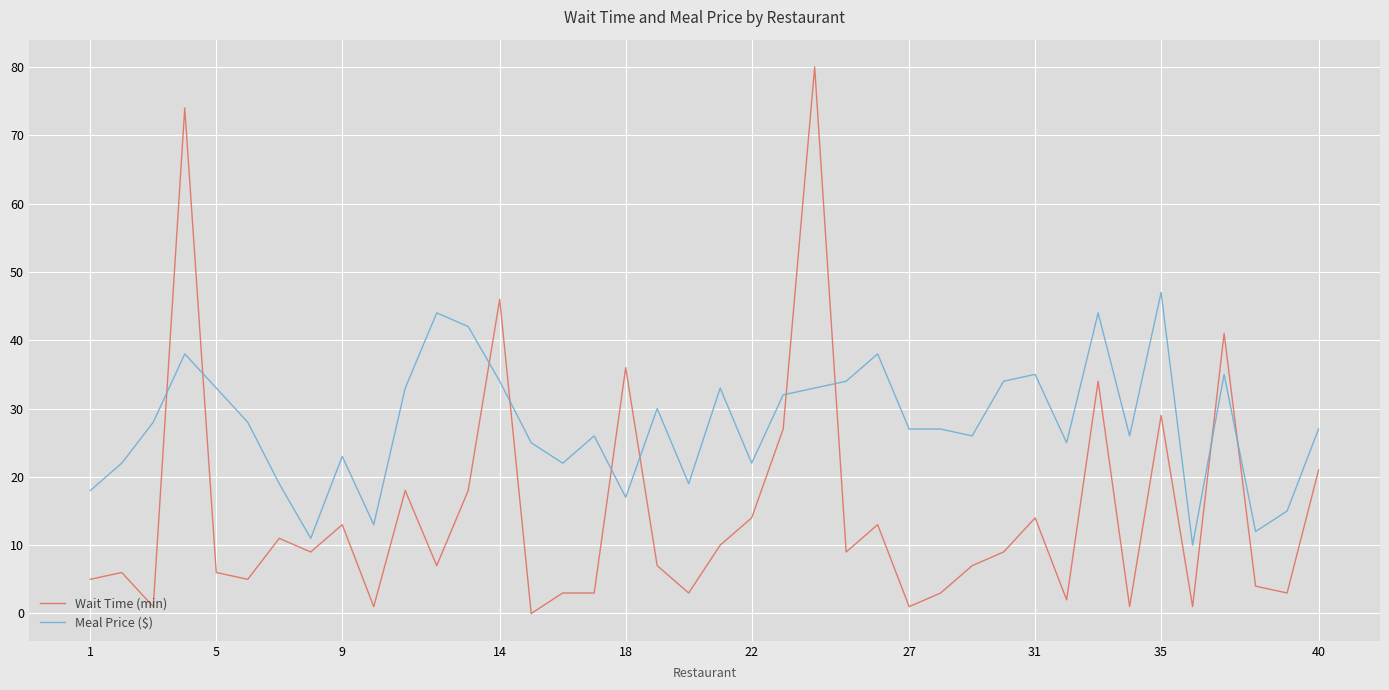

How many values in Wait Time (min) are above zero?

39